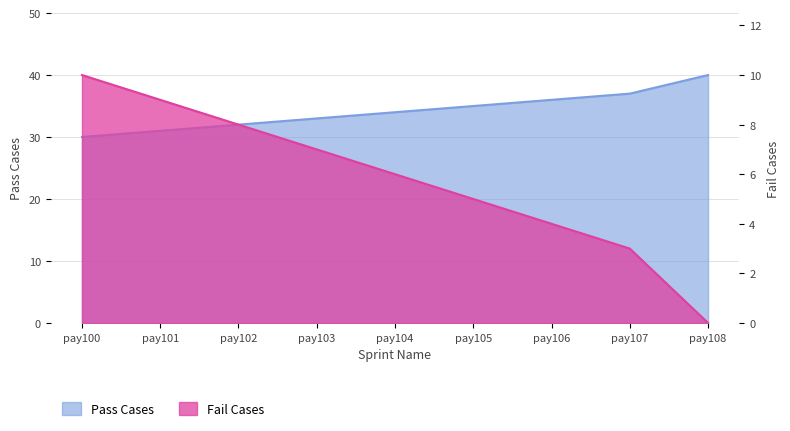

True or false: Pass Cases and Fail Cases cross at least once.

False